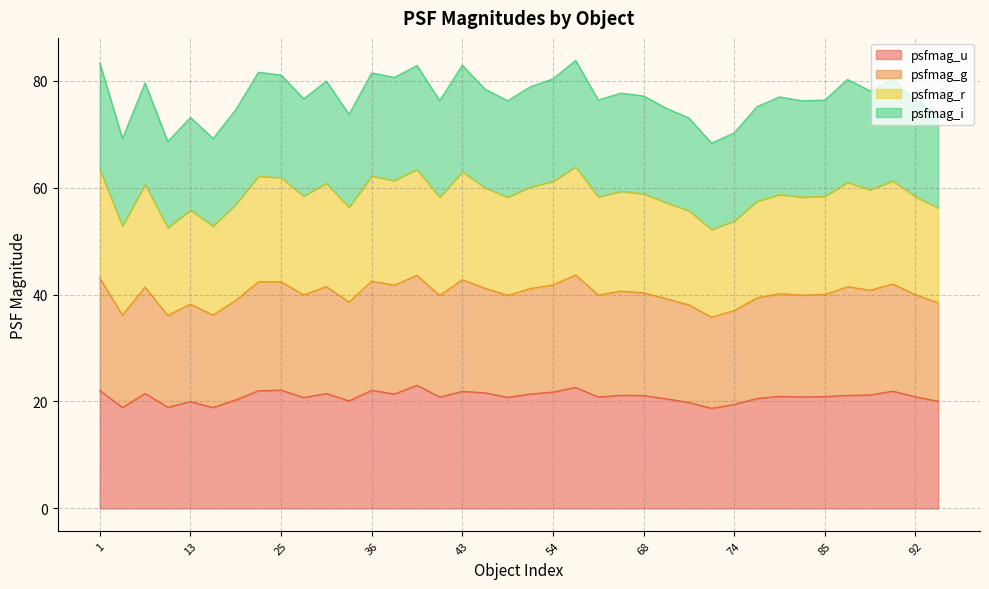

At which category does psfmag_u reach its first local peak?

8